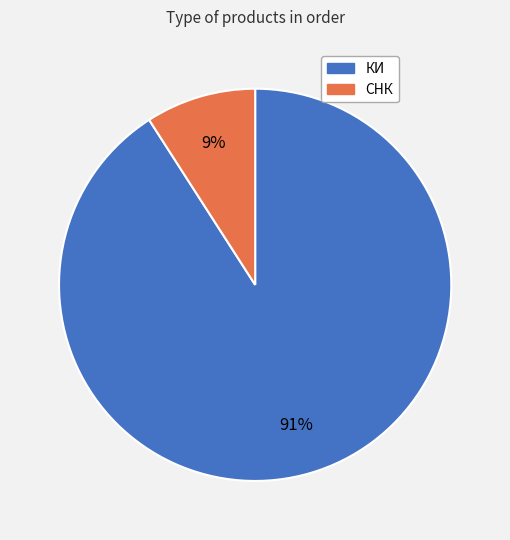

Rank the categories by value from highest to lowest.

КИ, СНК